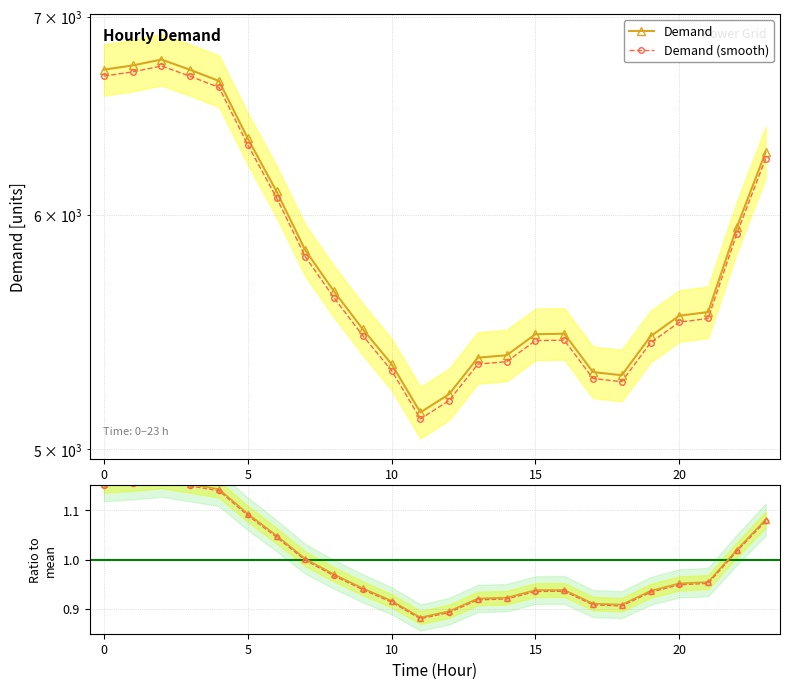

Rank the series at 23 from lowest to highest value.

Smooth ratio, Ratio to mean, Demand (smooth), Demand